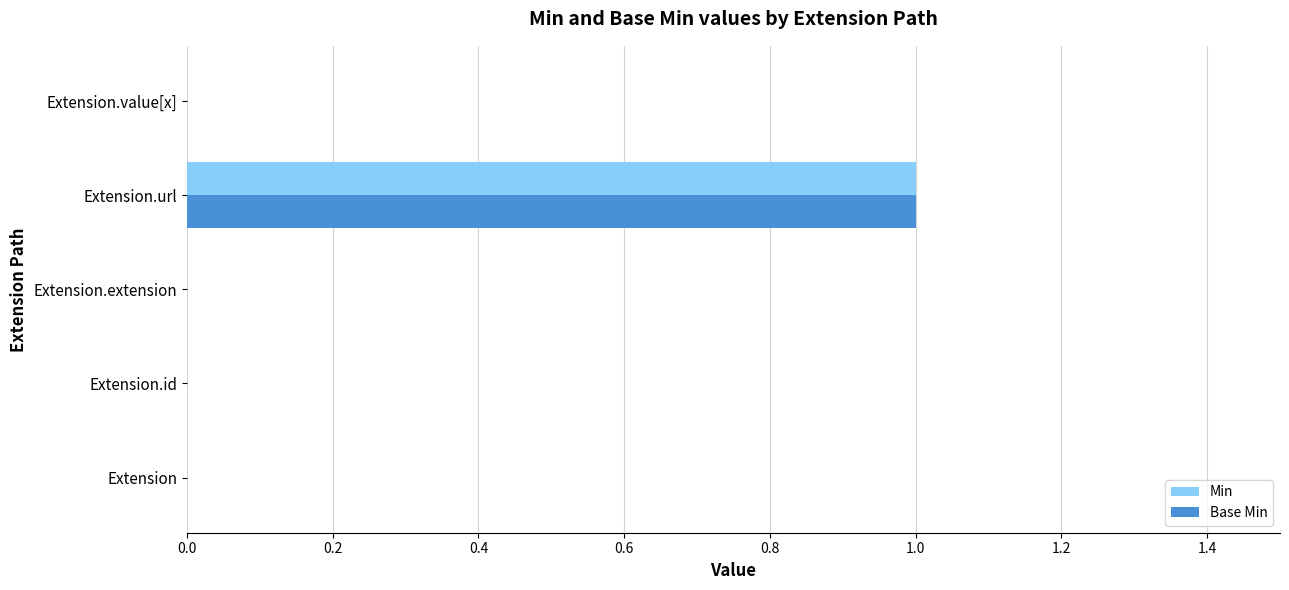

At which category is the sum across all series the highest?

Extension.url